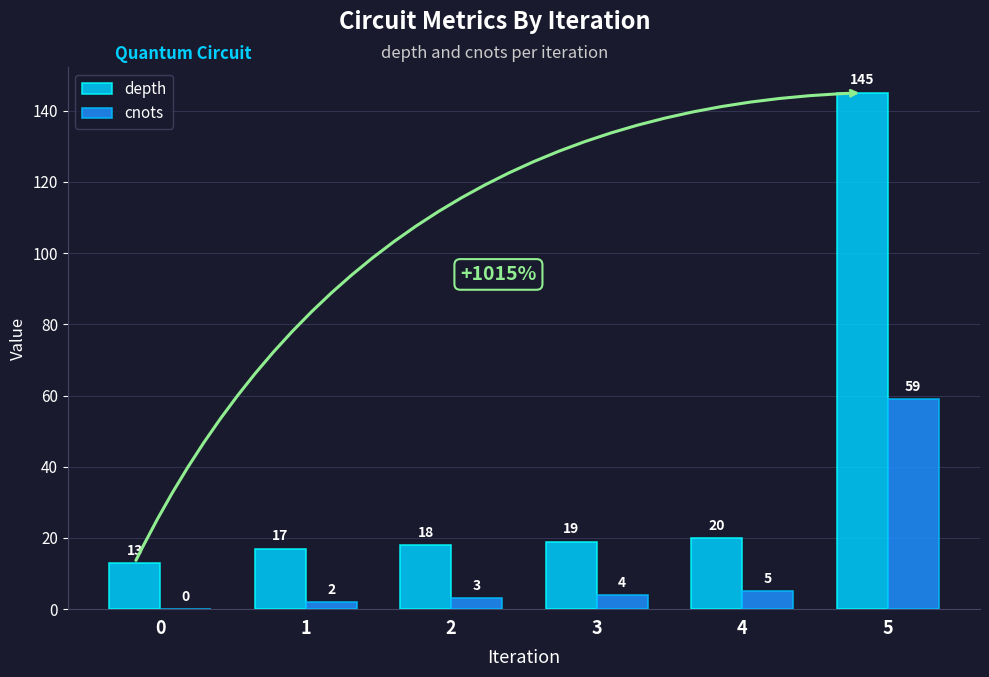

Reading left to right, list all the values displayed in this chart.

depth: 13	17	18	19	20	145
cnots: 0	2	3	4	5	59